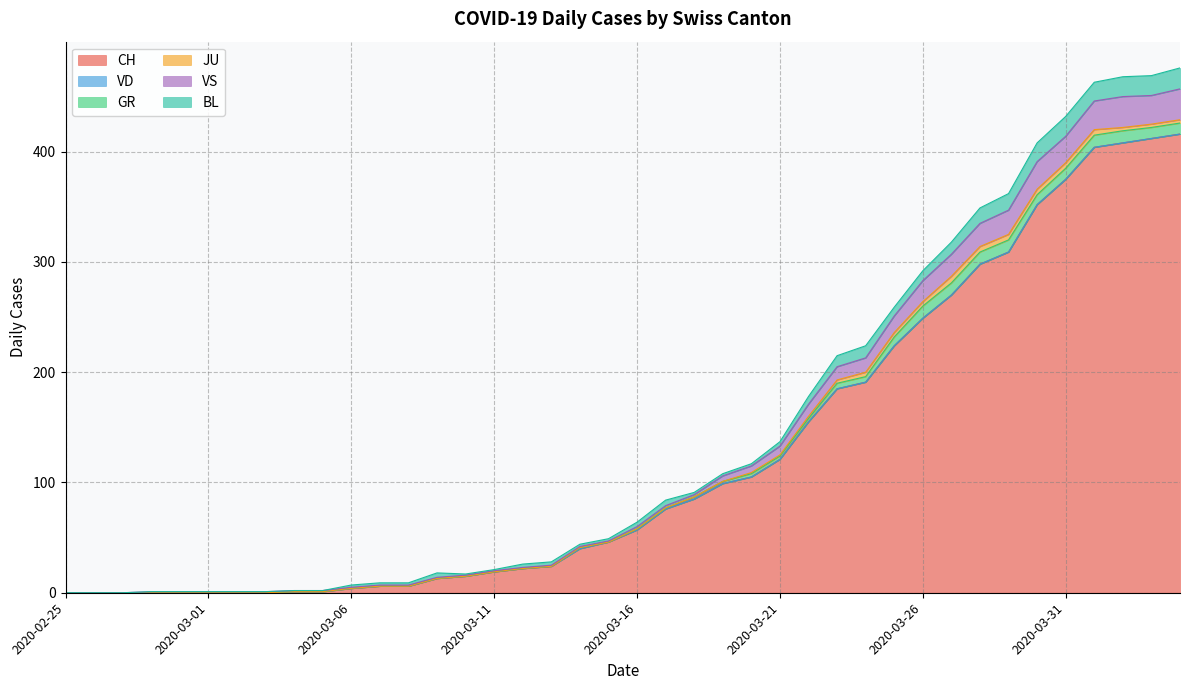

Rank the categories by VS value from lowest to highest.

2020-02-25, 2020-02-26, 2020-02-27, 2020-02-28, 2020-02-29, 2020-03-01, 2020-03-02, 2020-03-03, 2020-03-04, 2020-03-05, 2020-03-06, 2020-03-07, 2020-03-08, 2020-03-09, 2020-03-10, 2020-03-11, 2020-03-12, 2020-03-13, 2020-03-14, 2020-03-15, 2020-03-16, 2020-03-17, 2020-03-18, 2020-03-19, 2020-03-20, 2020-03-21, 2020-03-22, 2020-03-23, 2020-03-24, 2020-03-25, 2020-03-26, 2020-03-27, 2020-03-28, 2020-03-29, 2020-03-31, 2020-03-30, 2020-04-01, 2020-04-03, 2020-04-02, 2020-04-04